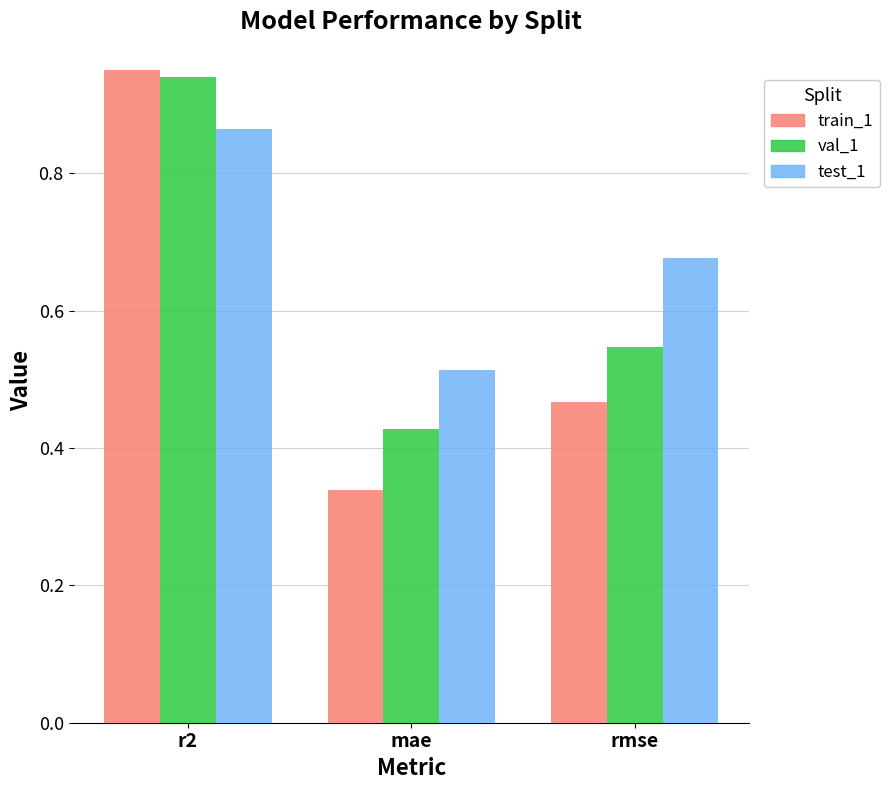

True or false: val_1 has a value of 0.2 at mae.

False